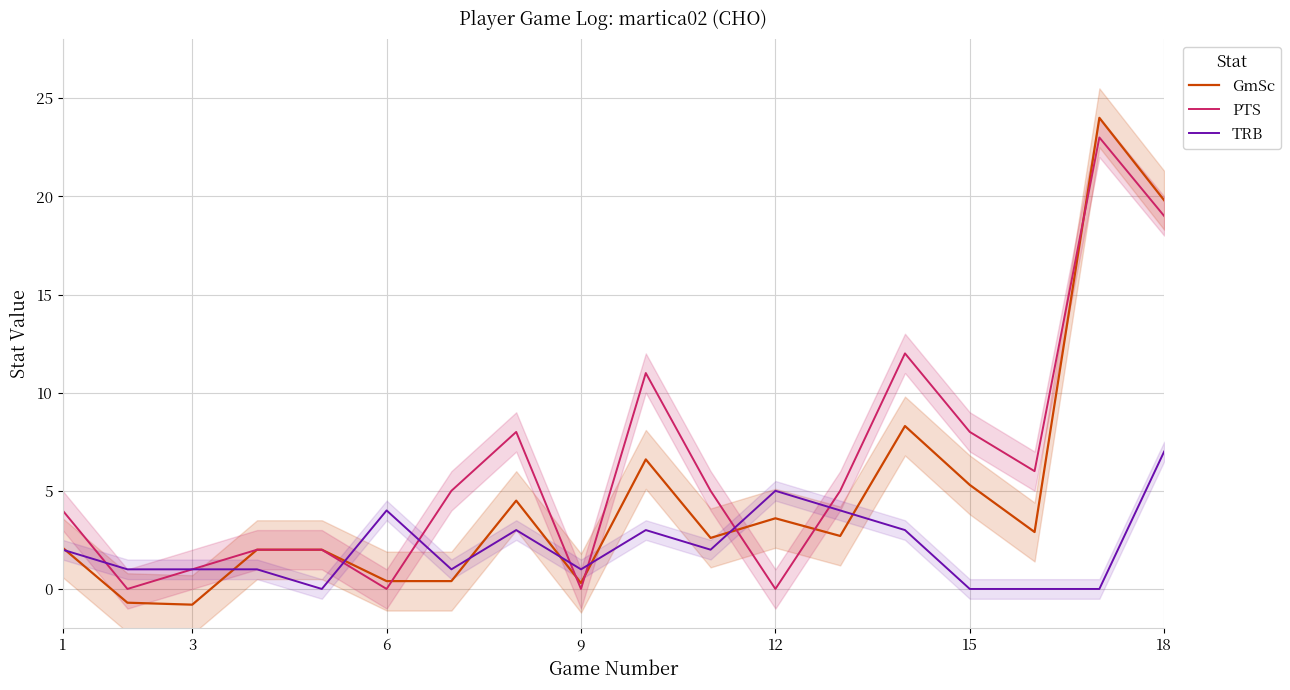

What is the highest value of the TRB series?

7.0